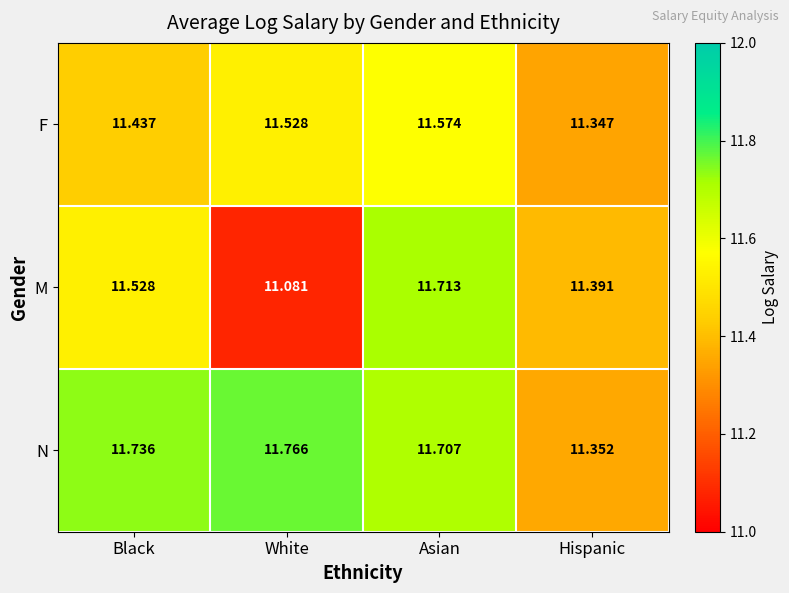

How many distinct data groups are displayed?

3